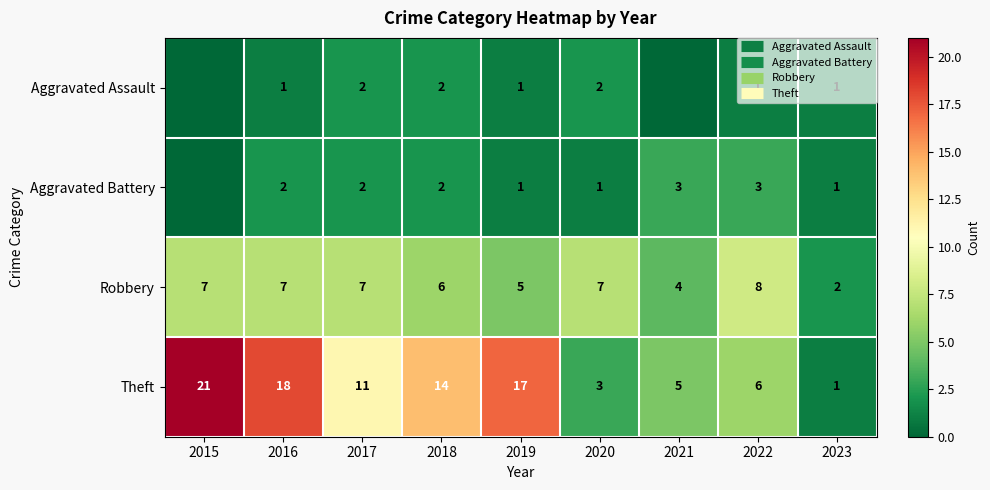

How many Robbery values are between 5 and 7?

6